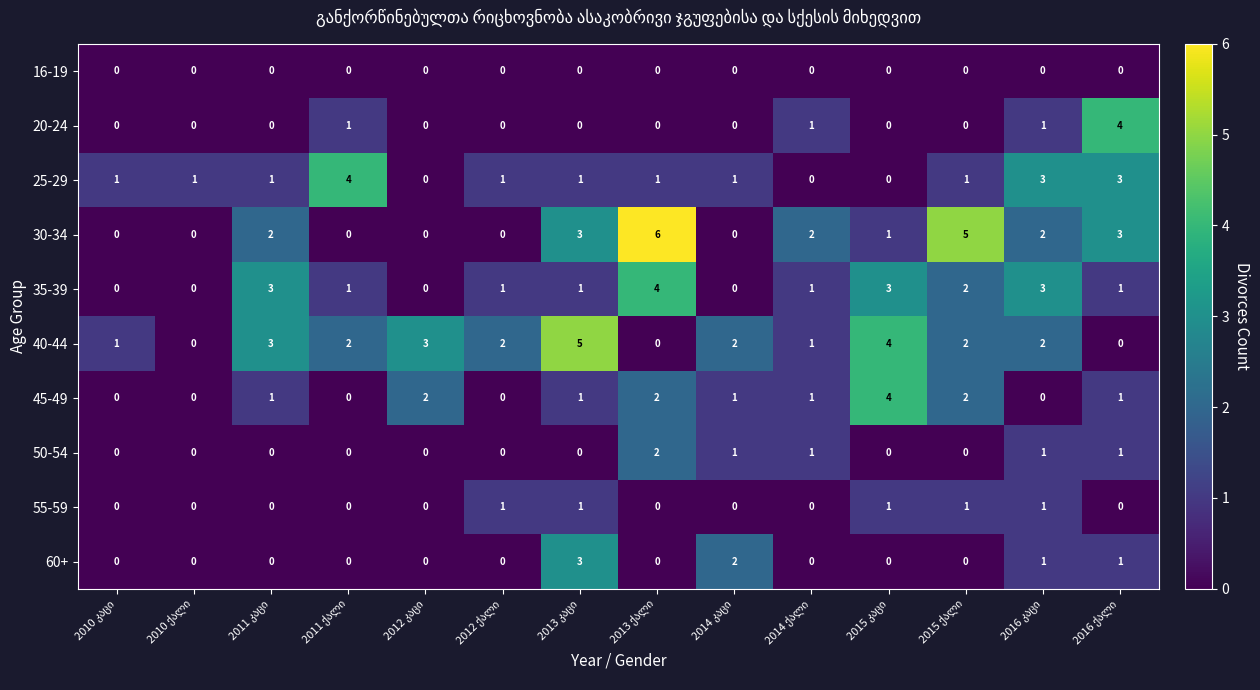

What is the difference between the second highest and minimum values in the 35-39 series?

3